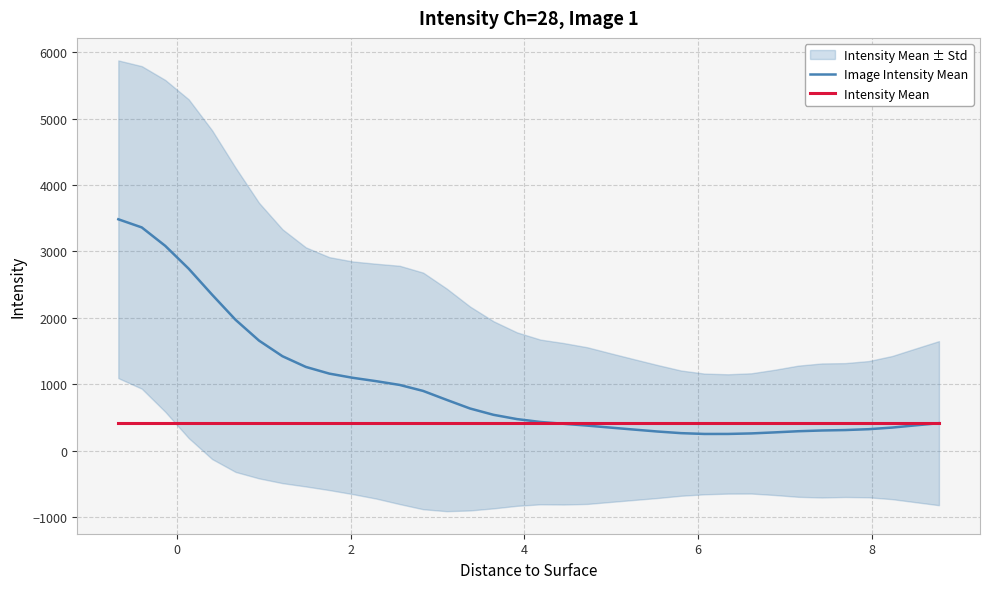

What is the lowest value of the Intensity Mean series?

414.4